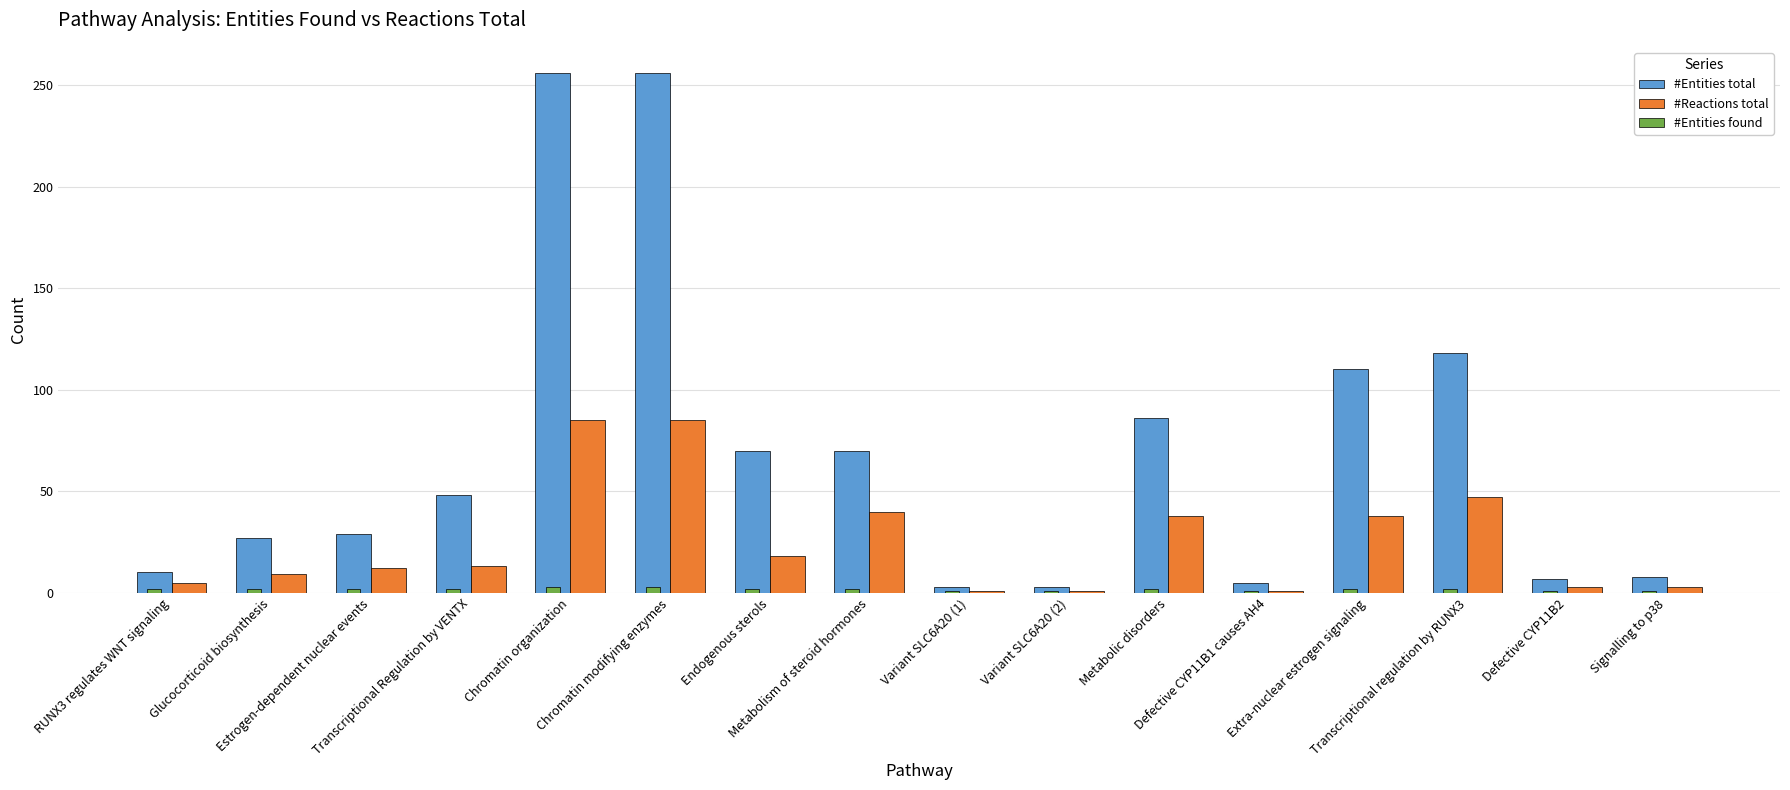

What position from the right is Glucocorticoid biosynthesis?

15